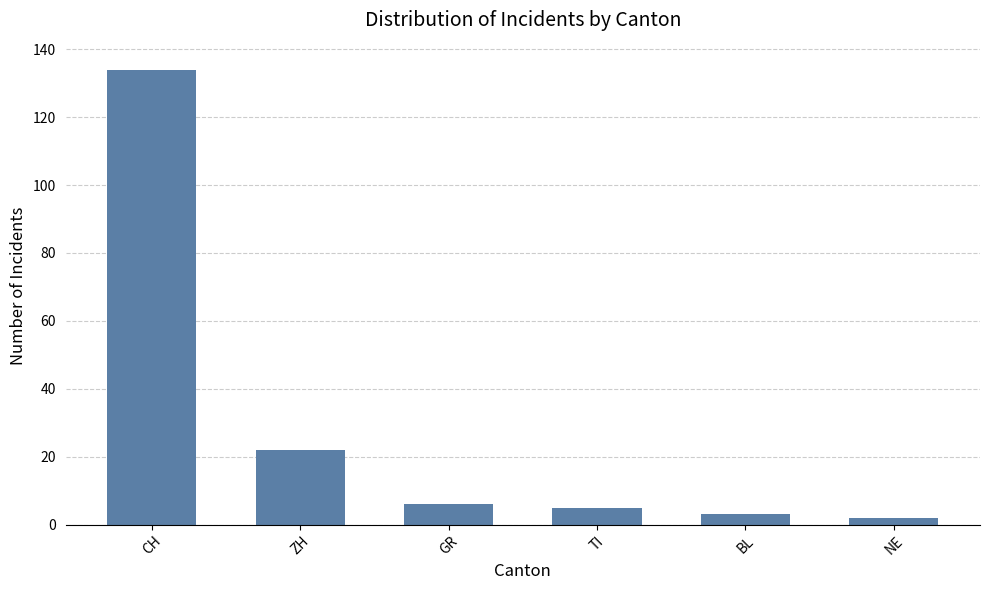

What is the ratio of the value at CH to the value at GR?

22.3